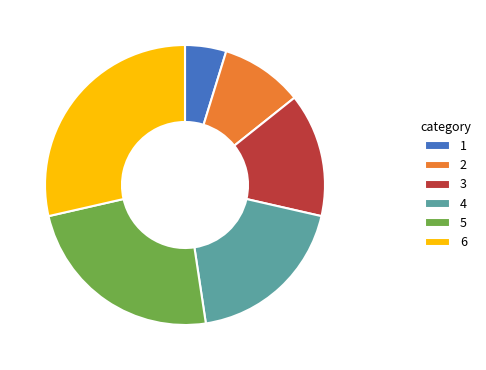

How many segments does this pie chart have?

6